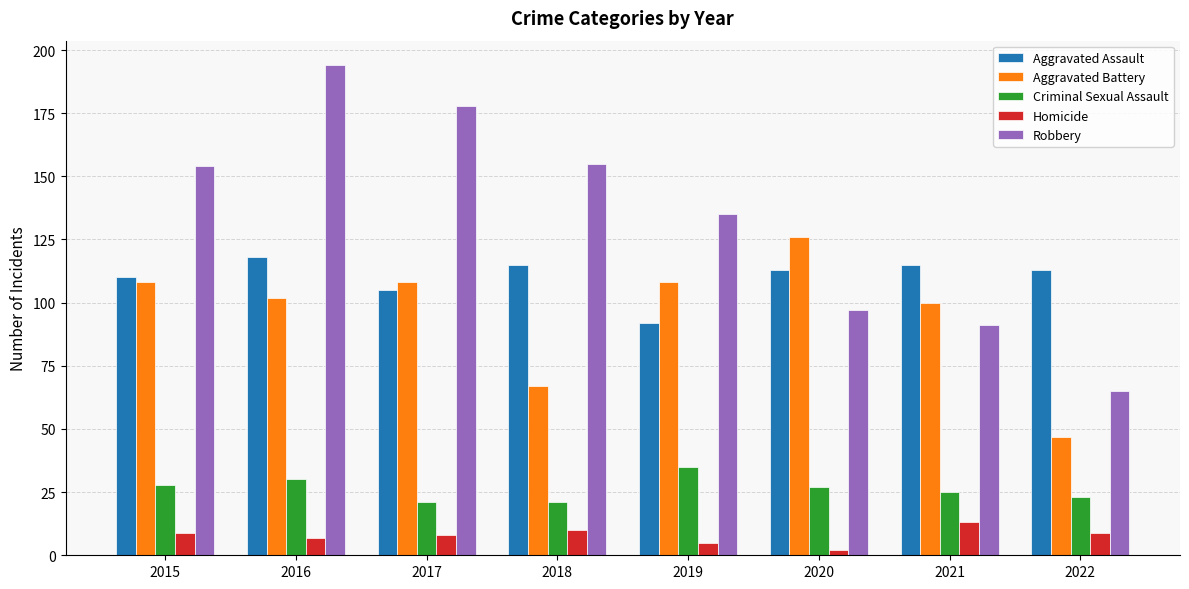

Reading right to left, extract all data points from this chart.

Aggravated Assault: 113	115	113	92	115	105	118	110
Aggravated Battery: 47	100	126	108	67	108	102	108
Criminal Sexual Assault: 23	25	27	35	21	21	30	28
Homicide: 9	13	2	5	10	8	7	9
Robbery: 65	91	97	135	155	178	194	154